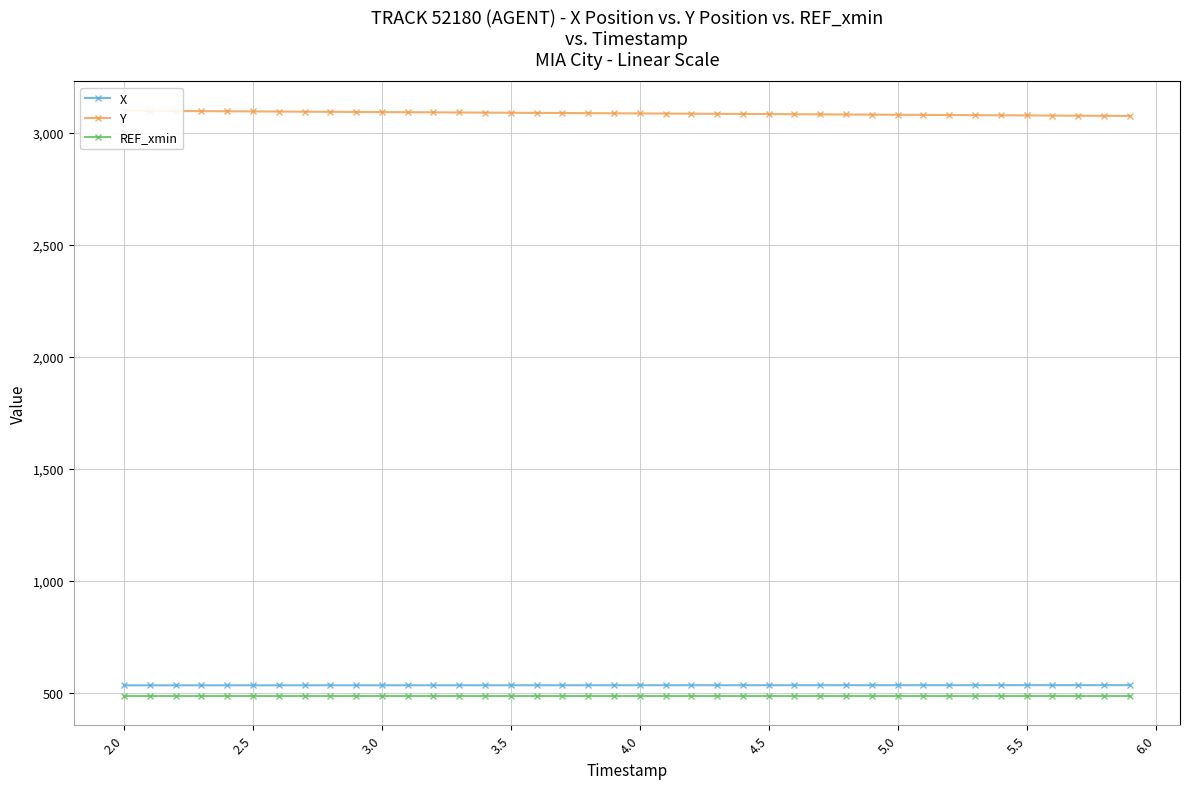

True or false: Y and REF_xmin cross at least once.

False